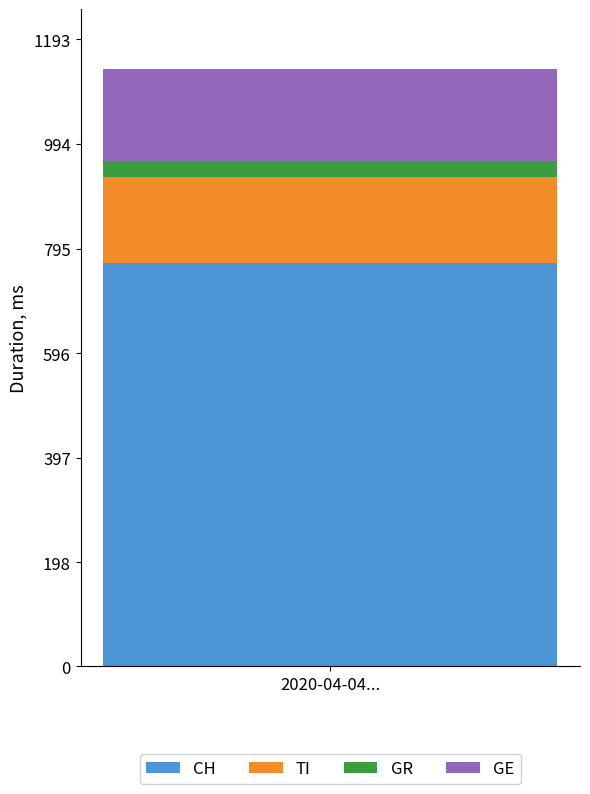

List the labels in order of CH value, largest first.

2020-04-04...